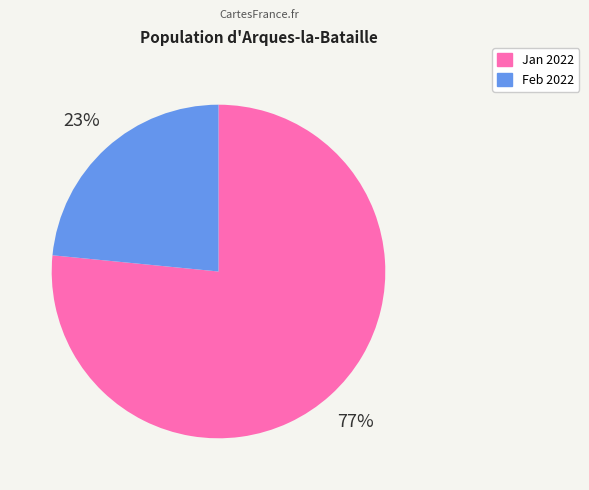

Is the sum of Feb 2022 and Jan 2022 greater than half?

Yes